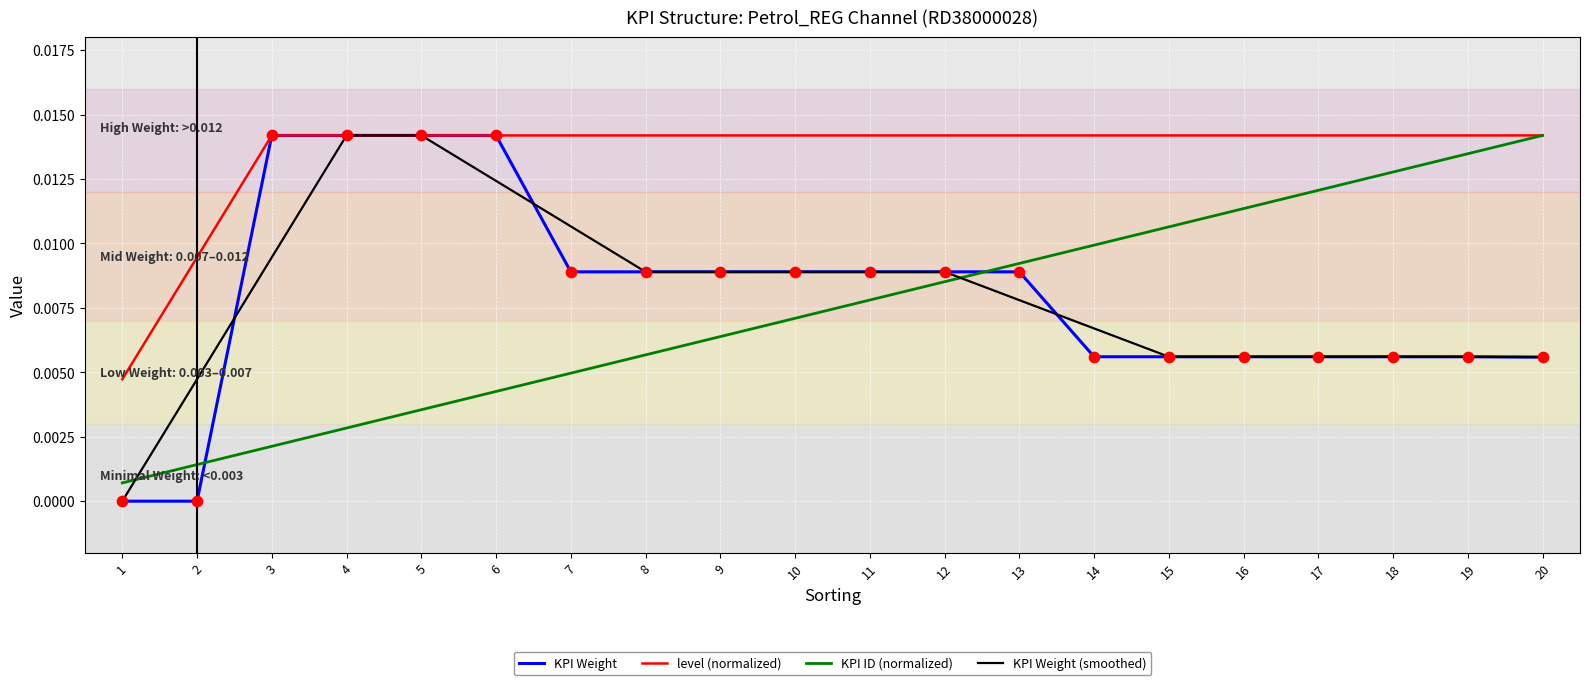

Which series has the largest total across all categories?

level (normalized)